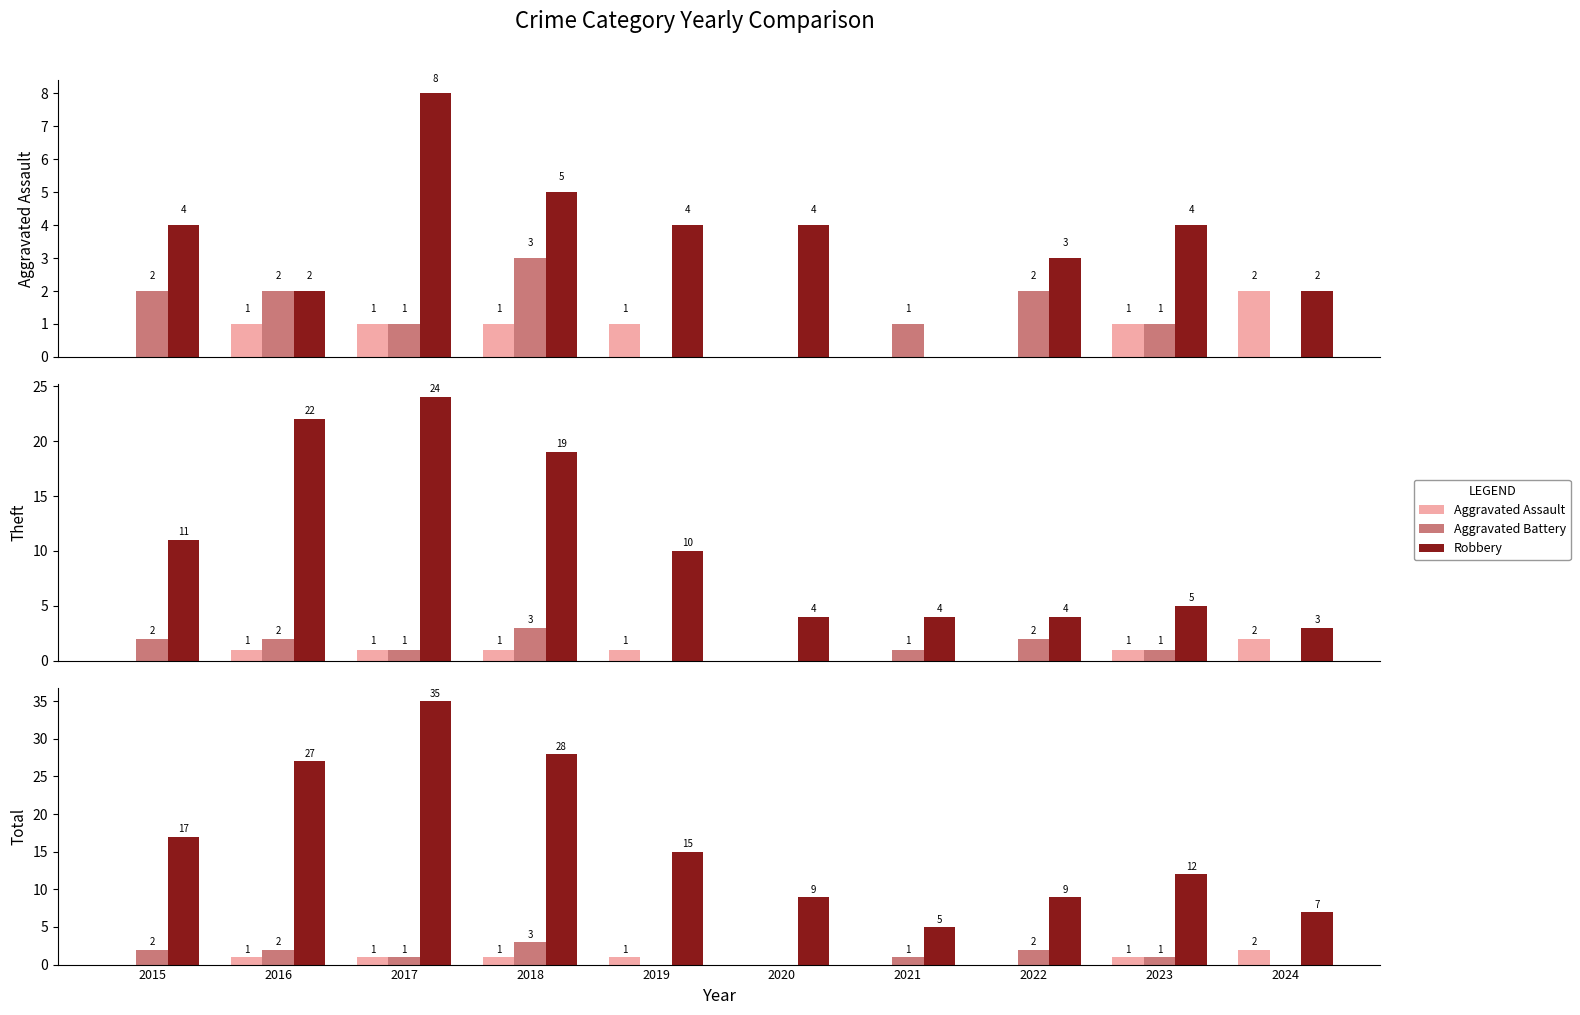

The Theft series shows 1 at 2024. True or false?

False